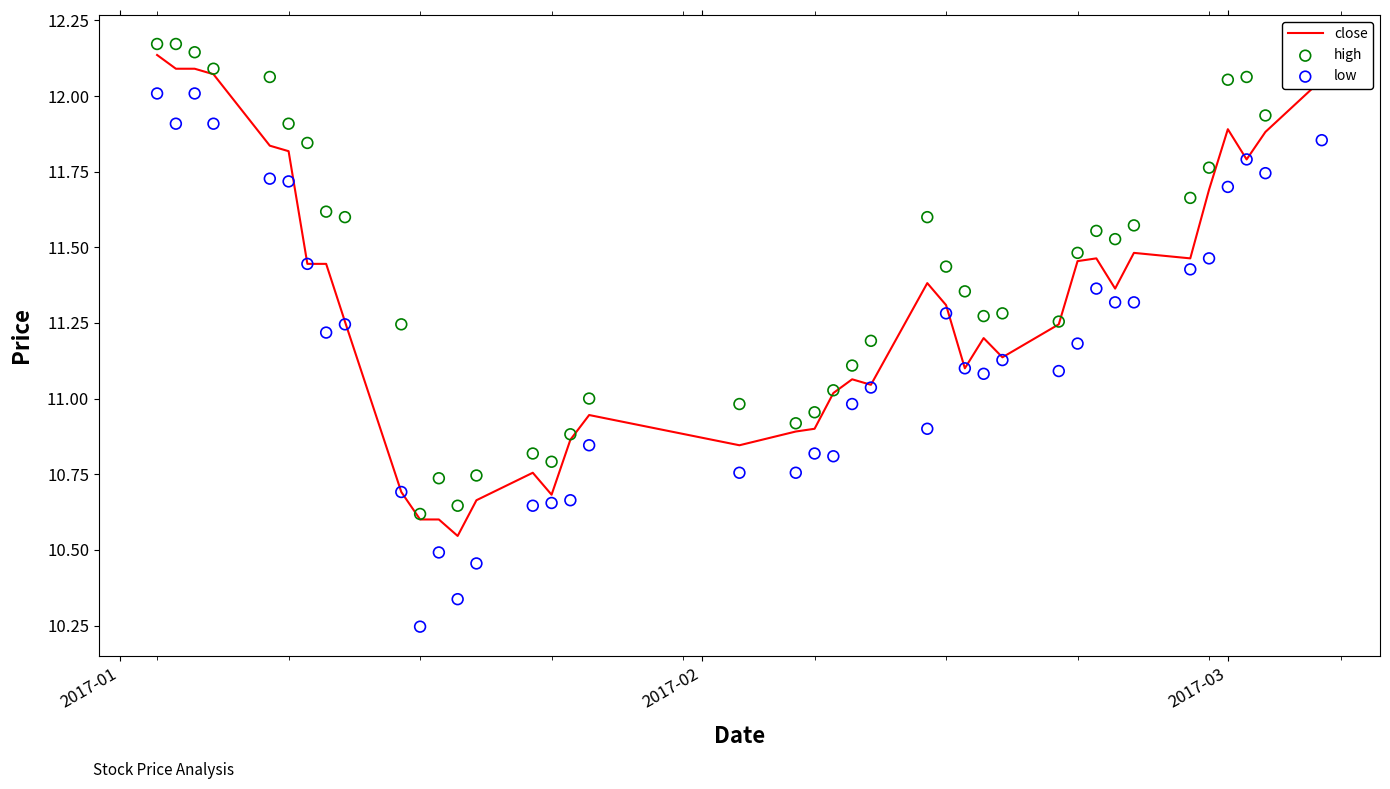

At which category is the sum across all series the highest?

2017-01